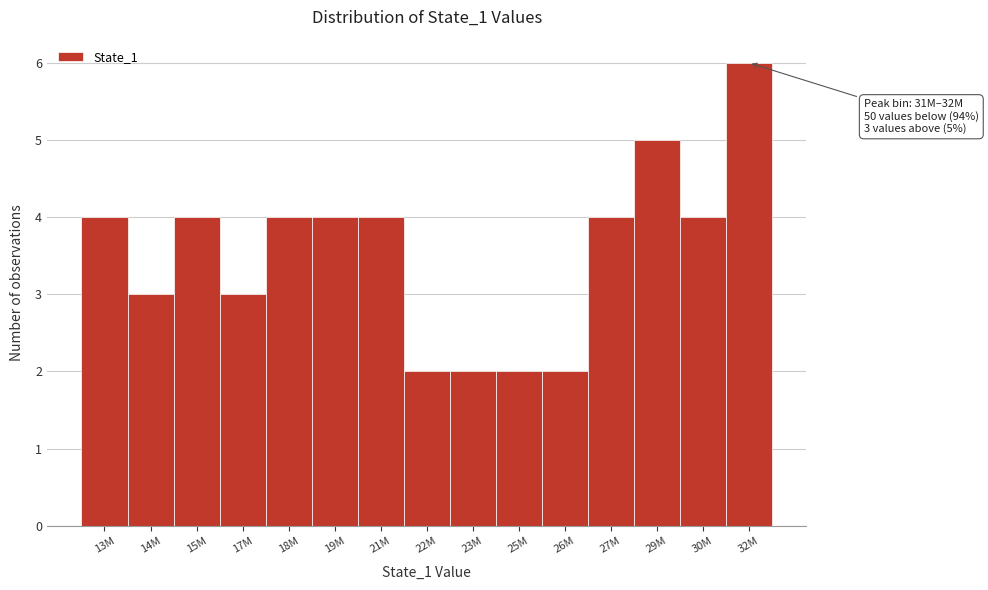

Reading left to right, transcribe all the data shown in this chart.

4	3	4	3	4	4	4	2	2	2	2	4	5	4	6